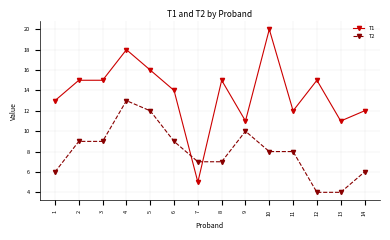

What is the average value of the T1 series?

14